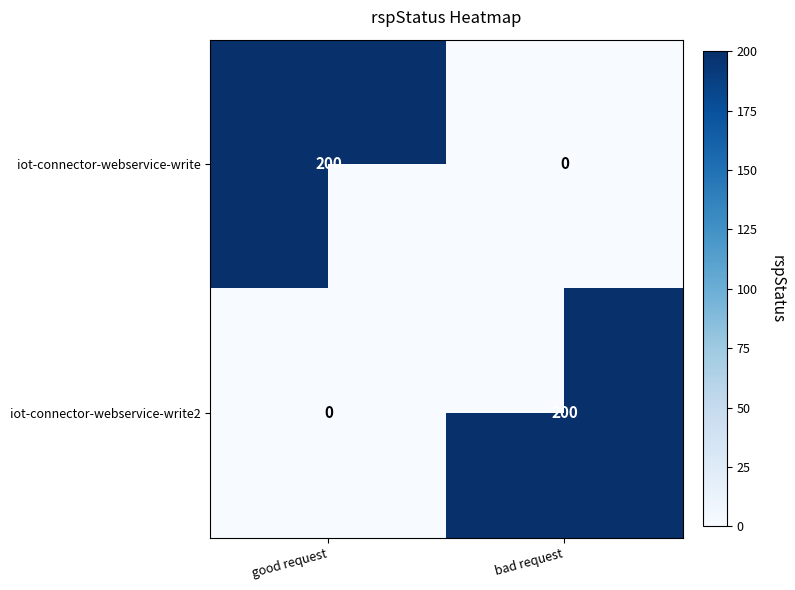

What is the total value across all series at bad request?

200